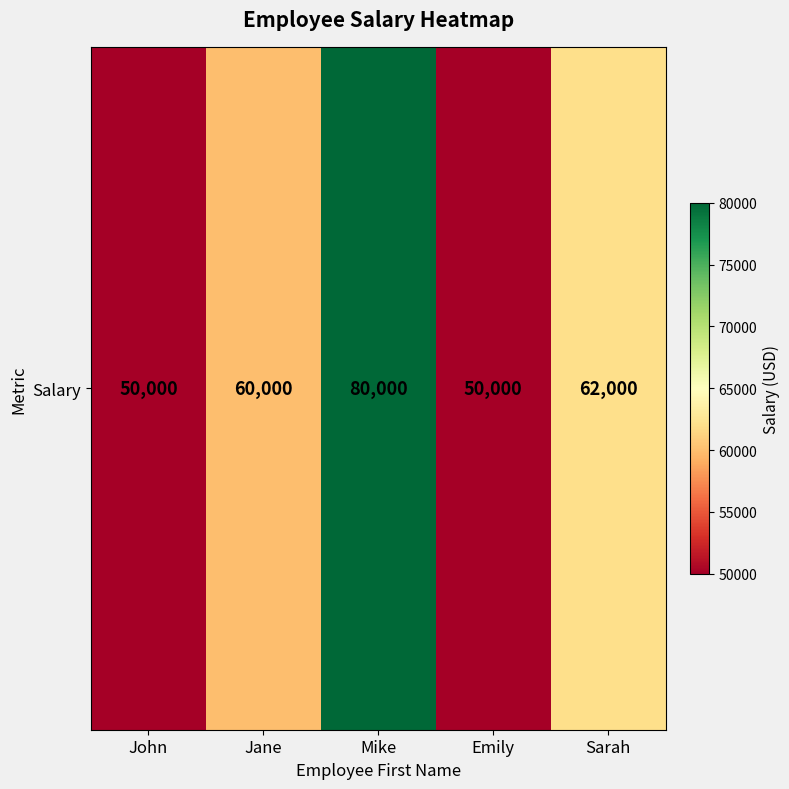

What is the sum of all values?

302000